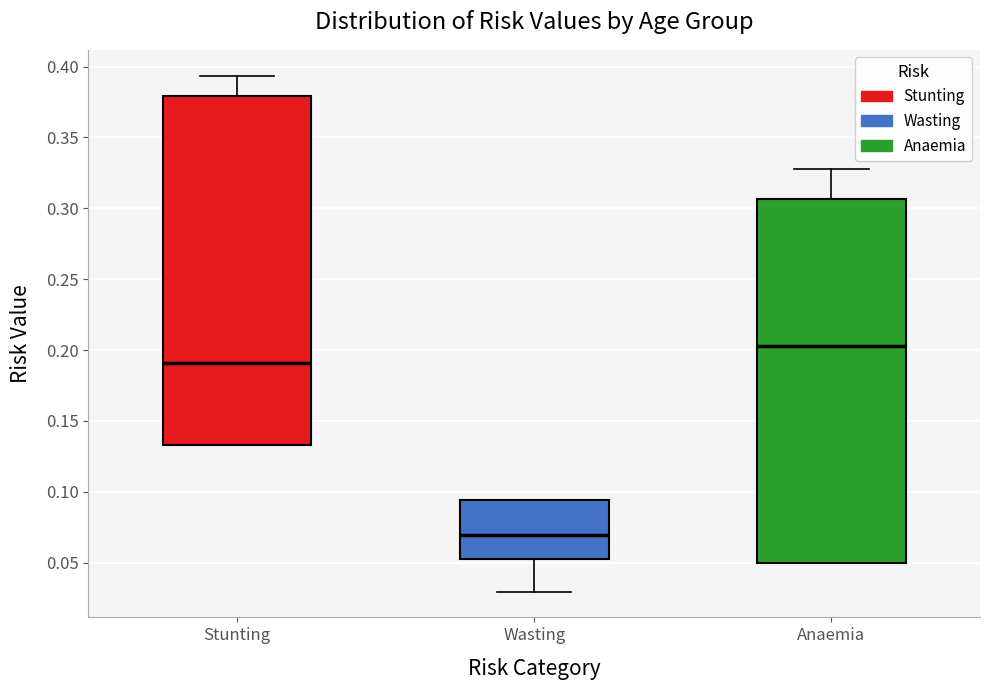

Which box's median line is the lowest?

Wasting